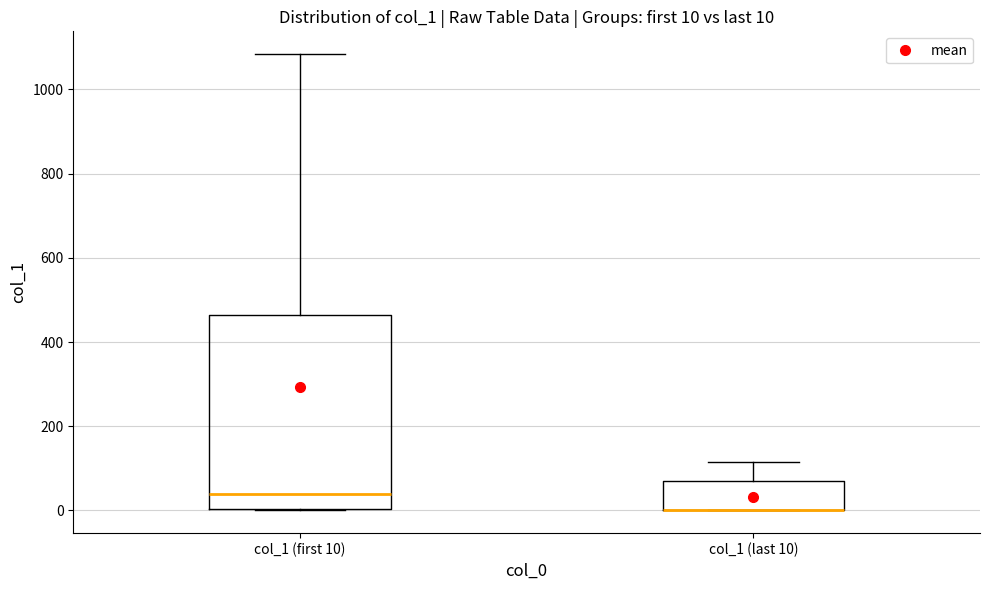

Comparing the boxes themselves (not the whiskers), which one is the tallest?

col_1 (first 10)